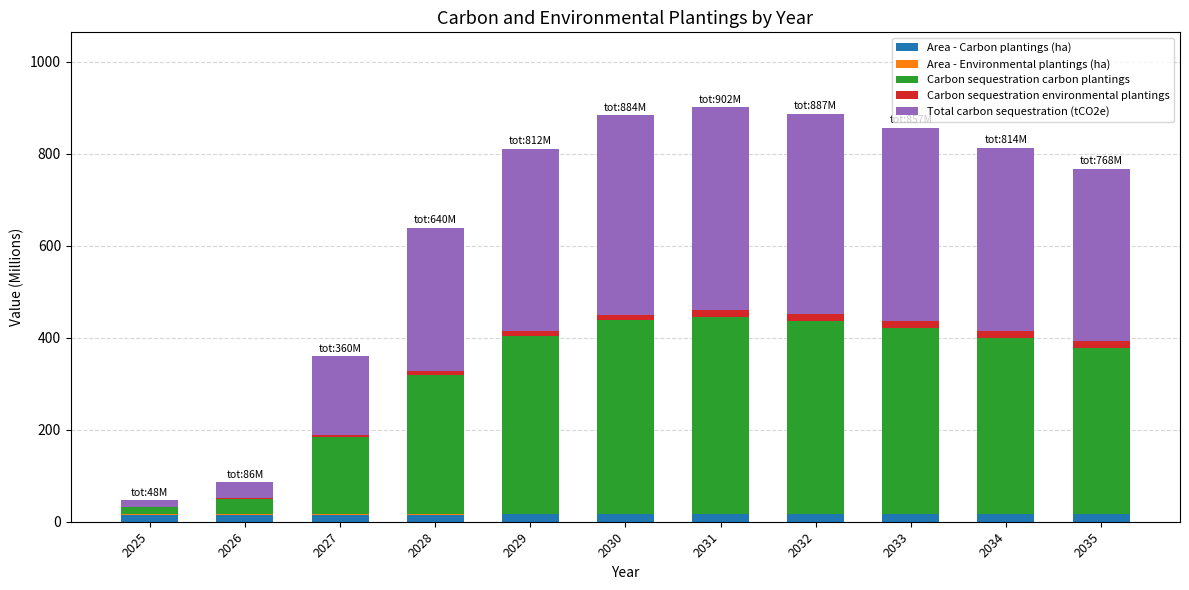

The Area - Carbon plantings (ha) series shows 16.1 at 2030. True or false?

True